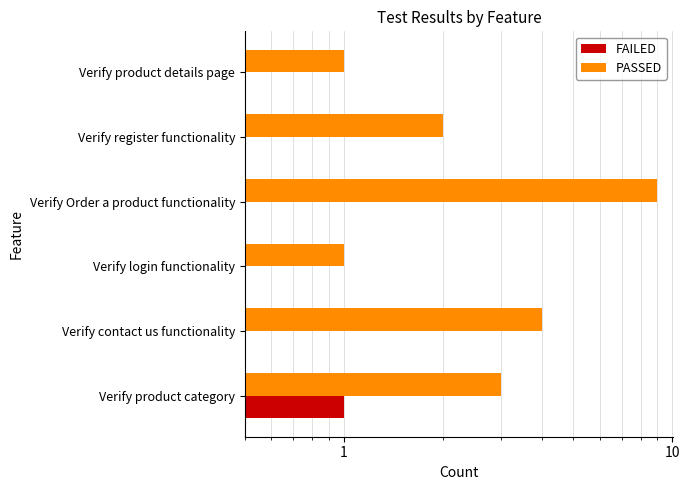

True or false: FAILED has a value of -1 at 1000.

False